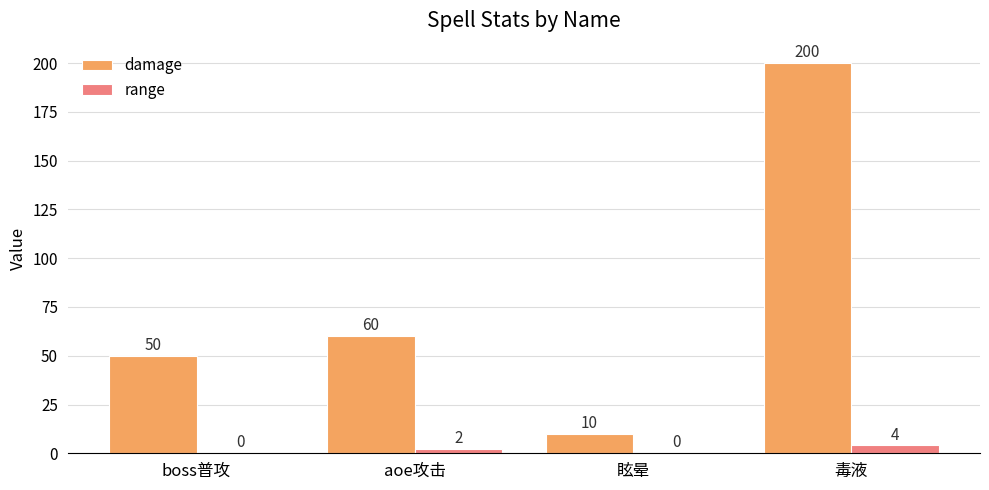

What is the highest value of the damage series?

200